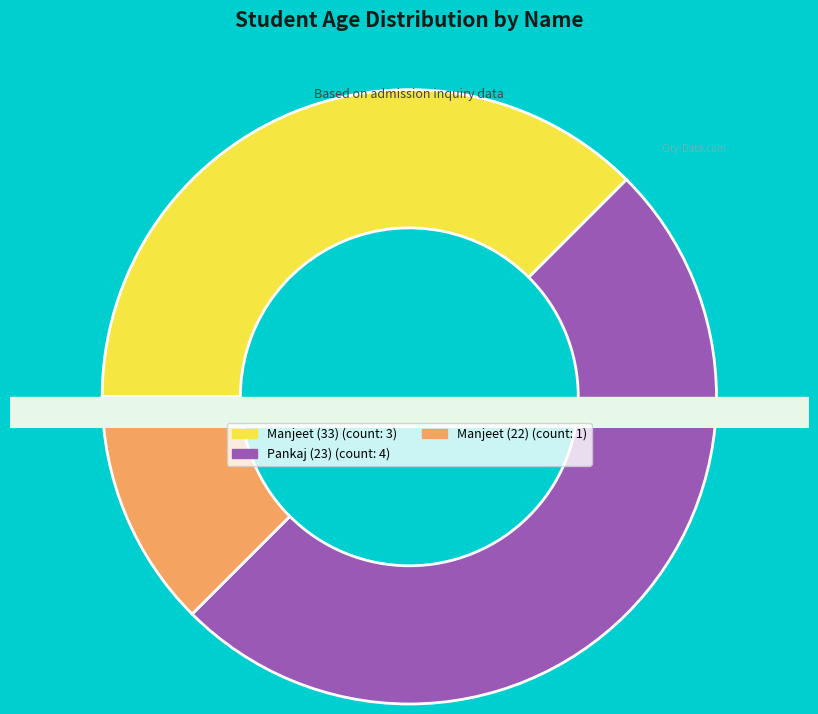

Is the sum of Pankaj (23) and Manjeet (22) greater than half?

Yes